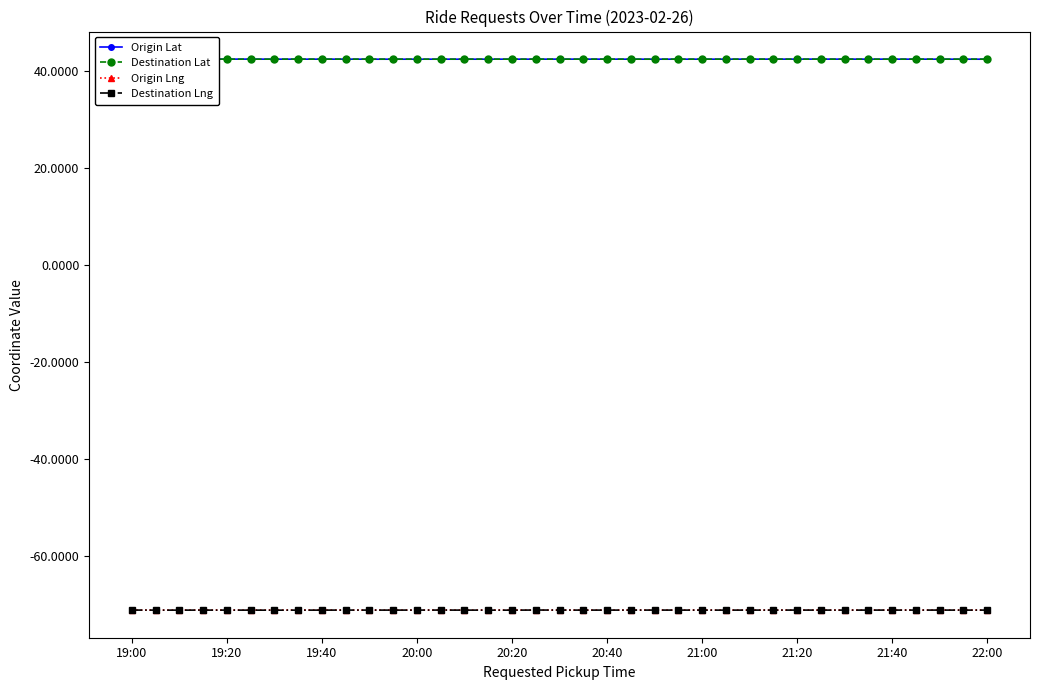

What are all the series names shown in the legend?

Origin Lat, Destination Lat, Origin Lng, Destination Lng